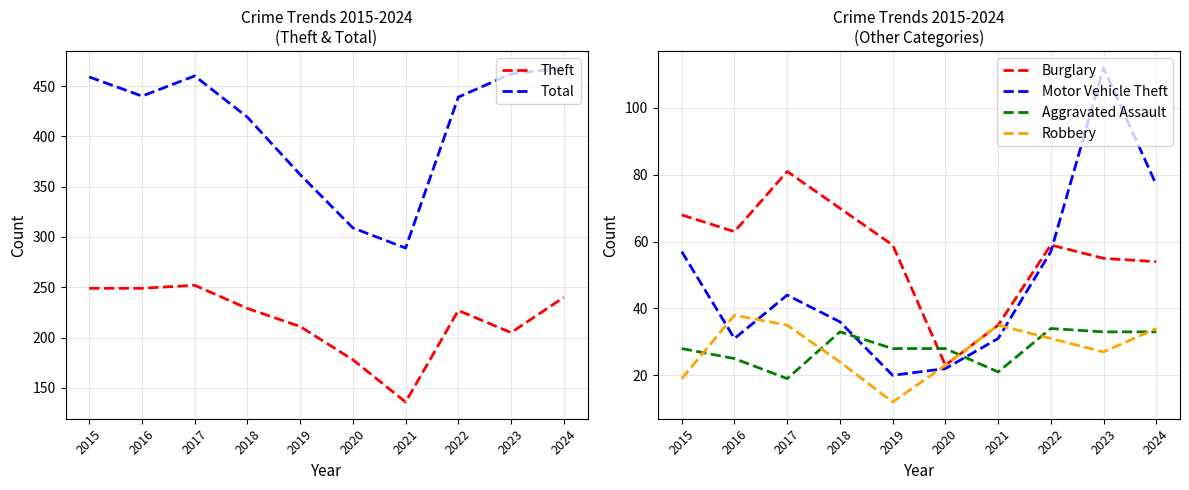

Reading right to left, list all the values displayed in this chart.

Theft: 240	205	227	136	178	211	229	252	249	249
Total: 468	462	439	289	309	362	419	460	440	459
Burglary: 54	55	59	35	23	59	70	81	63	68
Motor Vehicle Theft: 77	112	57	31	22	20	36	44	31	57
Aggravated Assault: 33	33	34	21	28	28	33	19	25	28
Robbery: 34	27	31	35	23	12	24	35	38	19